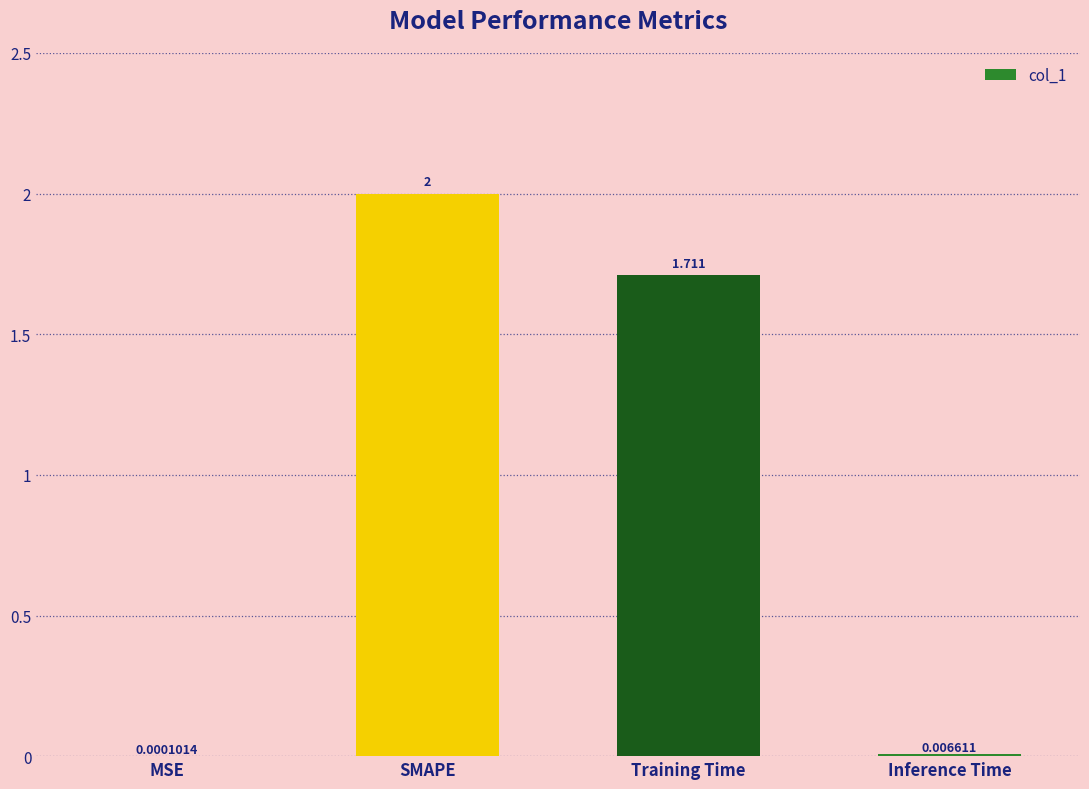

Count the number of values greater than 1.

2